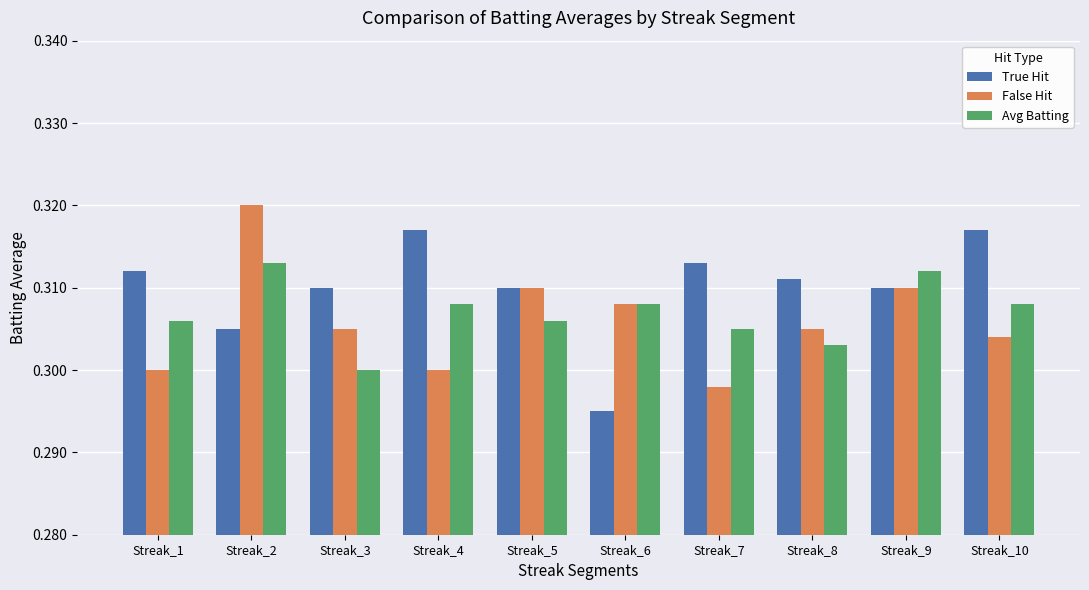

How many bars are there in total?

30